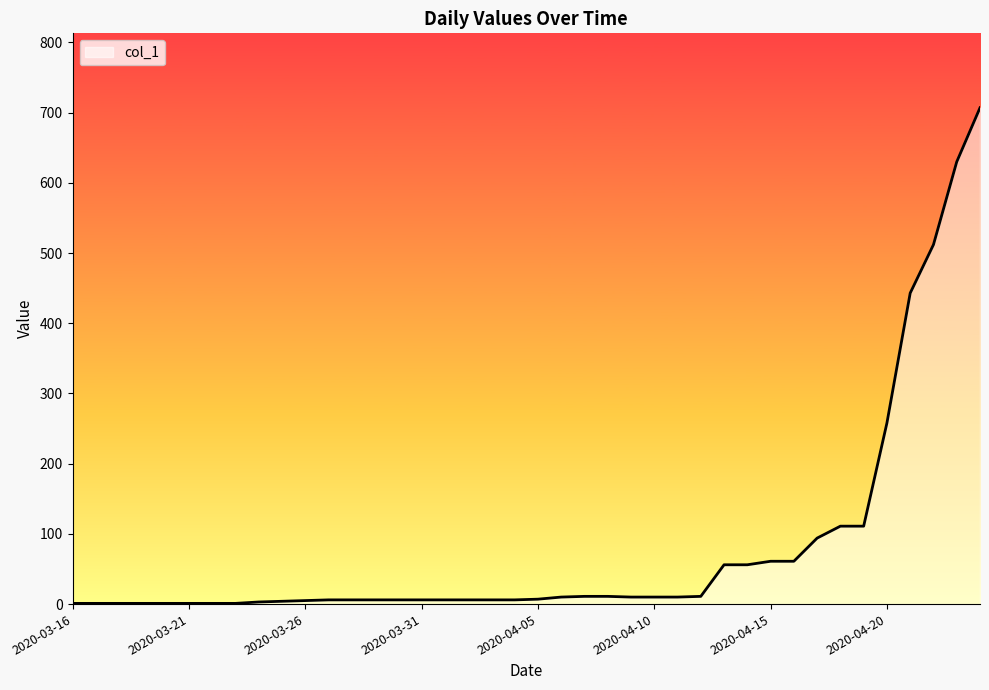

How many lines are shown in the chart?

1